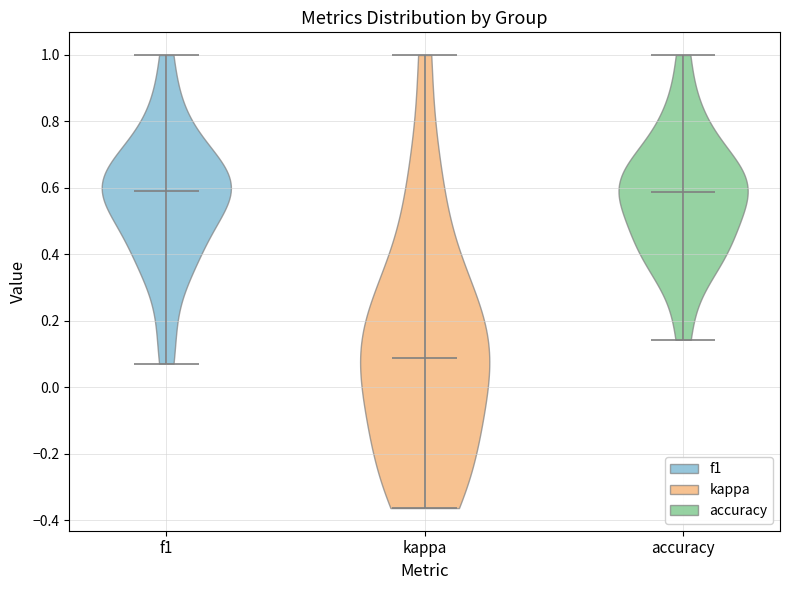

Reading left to right, read every violin against the y-axis: where its median line is, and the lowest and highest points it reaches. The values are not printed on the chart, so give them approximately, as read against the axis.

f1: median line 0.58, lowest point 0.08, highest point 1.00
kappa: median line 0.08, lowest point -0.36, highest point 1.00
accuracy: median line 0.58, lowest point 0.14, highest point 1.00